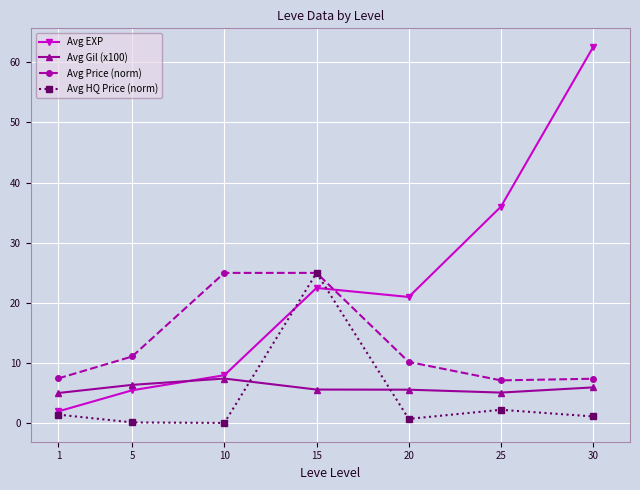

List the labels in order of Avg EXP value, largest first.

30, 25, 15, 20, 10, 5, 1